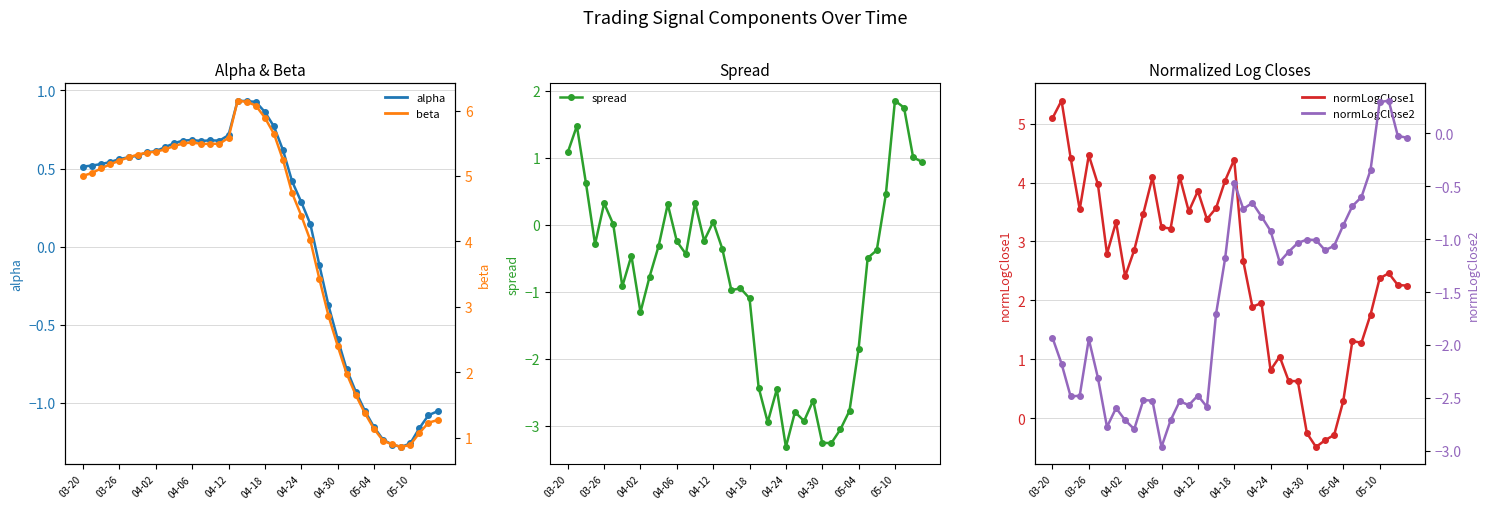

Which series has the largest total across all categories?

beta